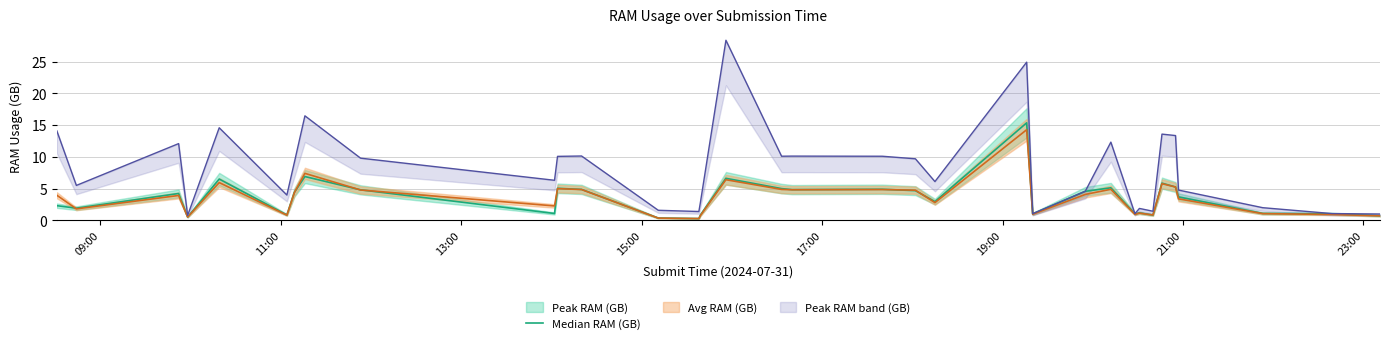

What is the average value?

3.5